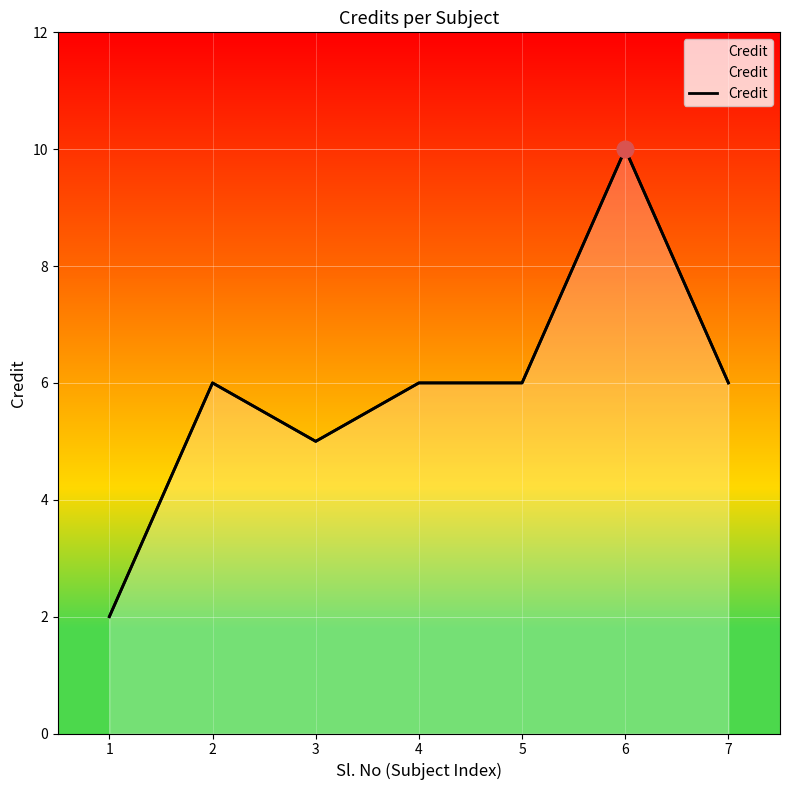

How many values are between 5 and 6?

5